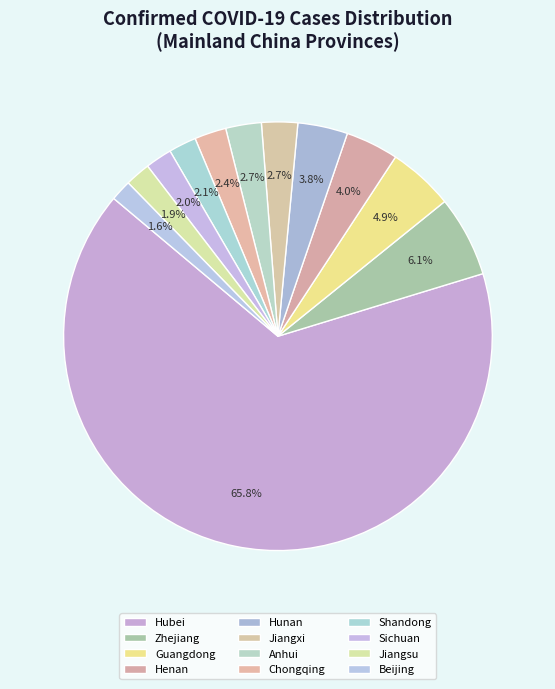

How many segments does this pie chart have?

12